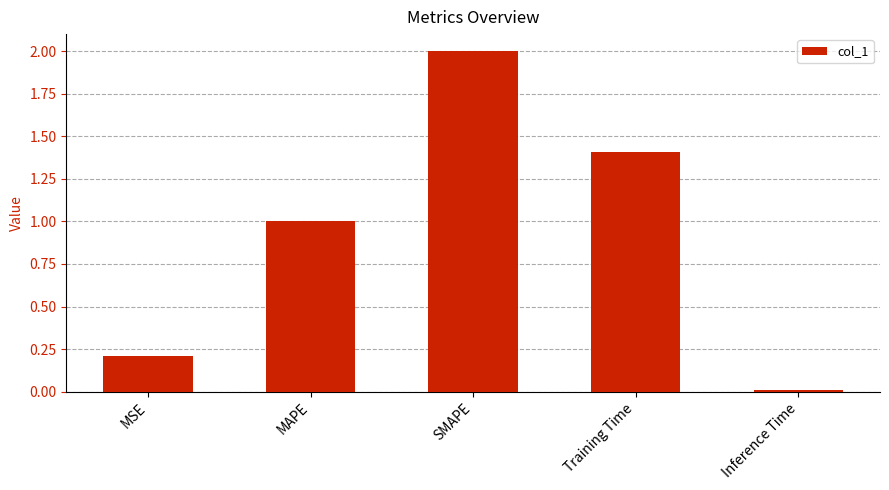

What value does the data have at SMAPE?

2.0